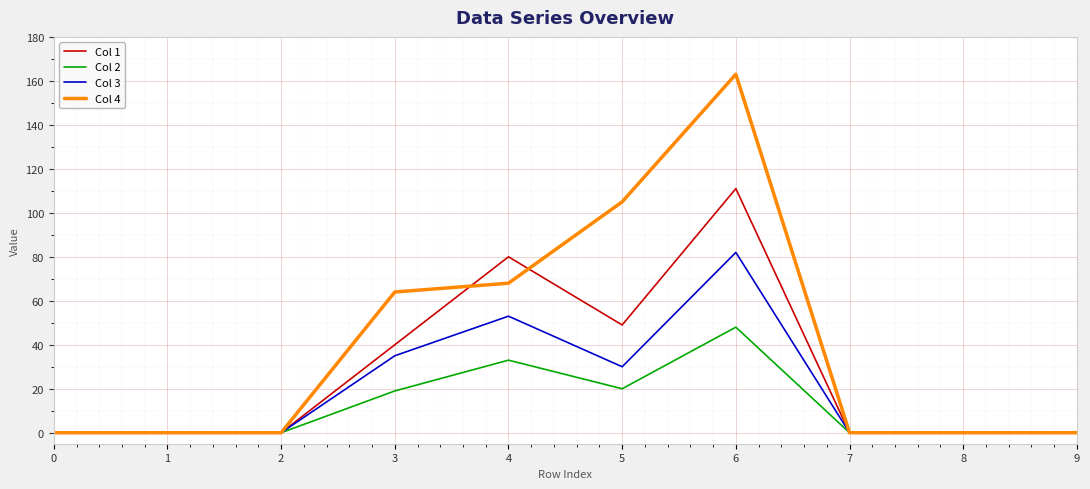

Rank the series at 5 from highest to lowest value.

Col 4, Col 1, Col 3, Col 2